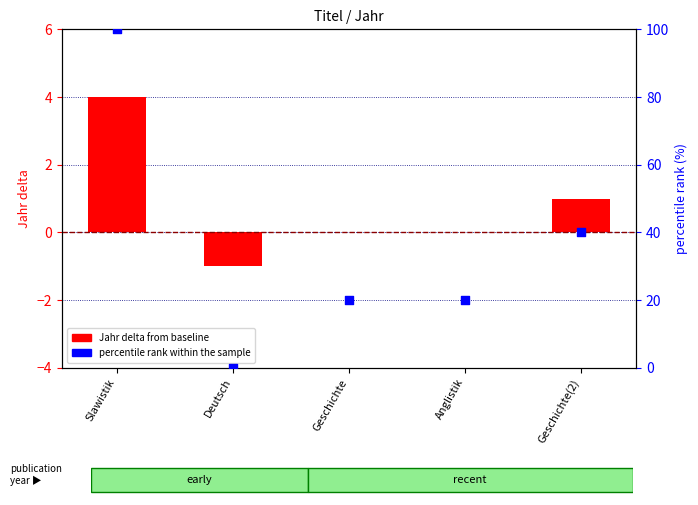

Is the value of Jahr delta from baseline at Geschichte(2) greater than the value of percentile rank within the sample at Slawistik?

No